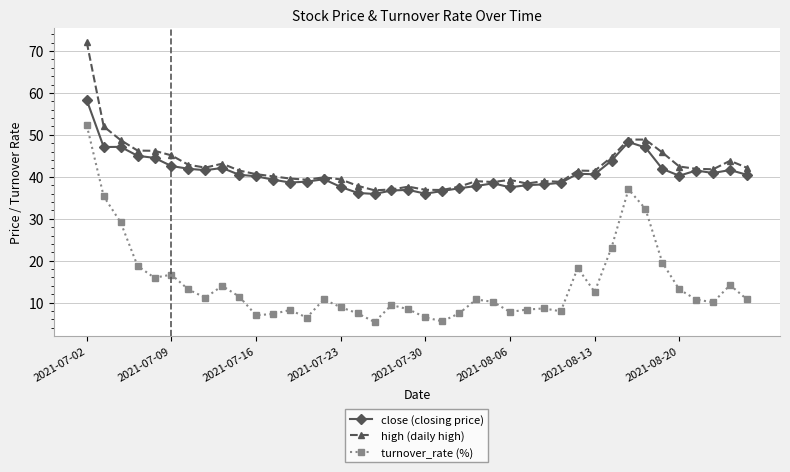

True or false: turnover_rate (%) has more than 0 interior local peaks.

True